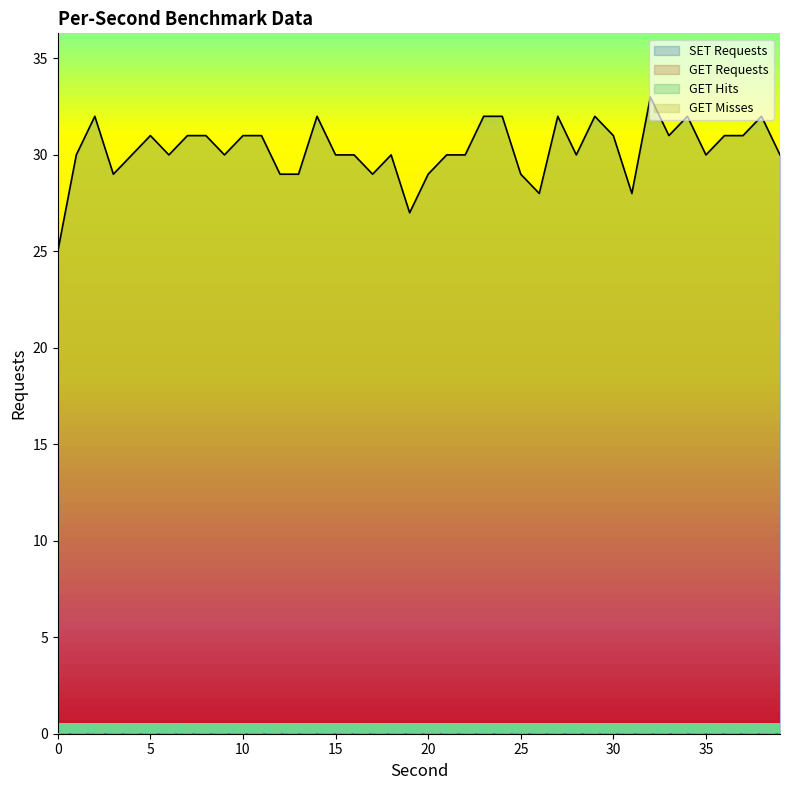

Rank the series at 21 from highest to lowest value.

SET Requests, GET Requests, GET Hits, GET Misses